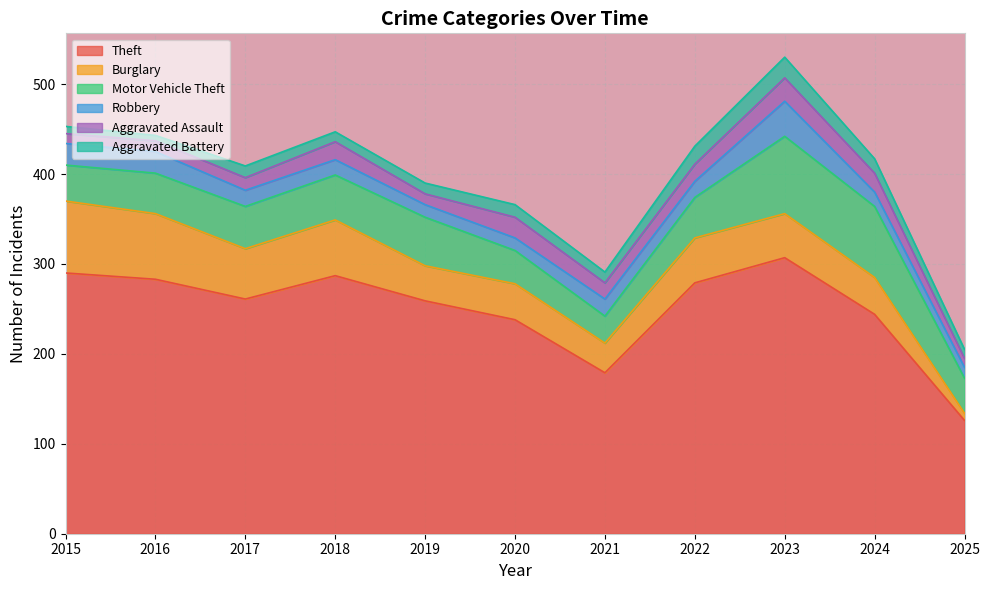

Which category has the lowest value in the Burglary series?

2025